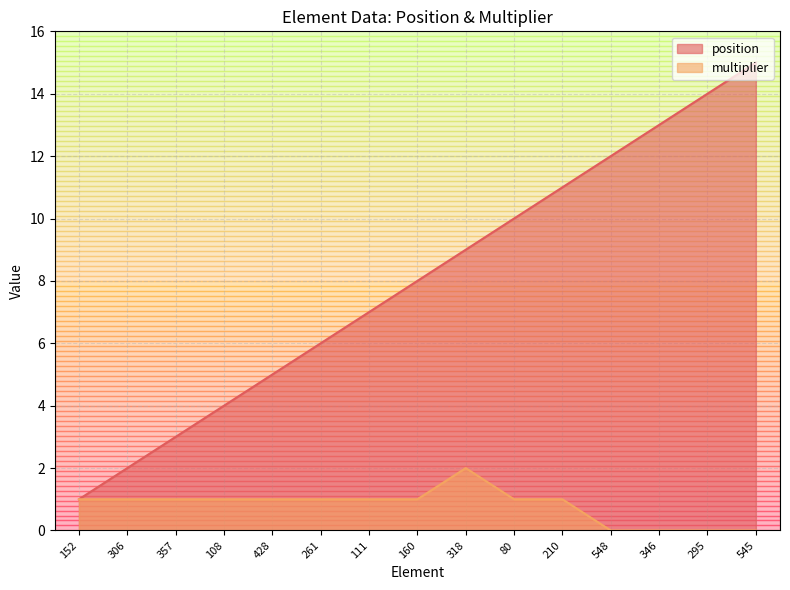

At which label does multiplier reach its minimum?

548